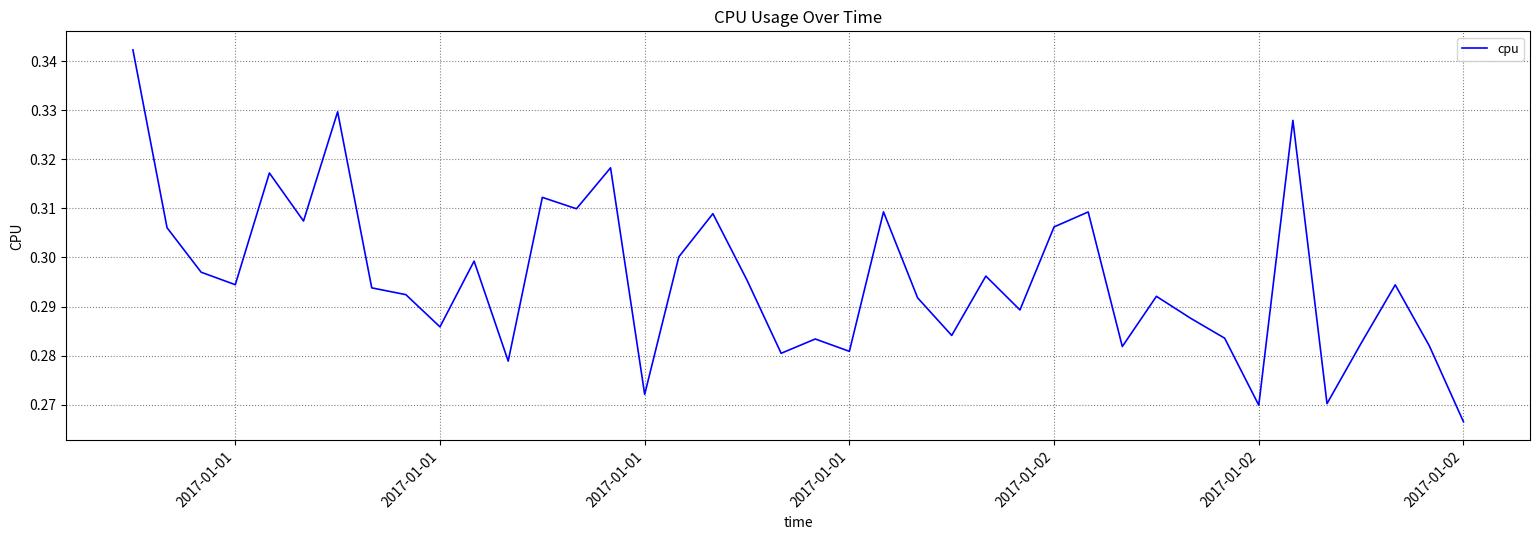

Which label corresponds to the largest value in the chart?

2017-01-01